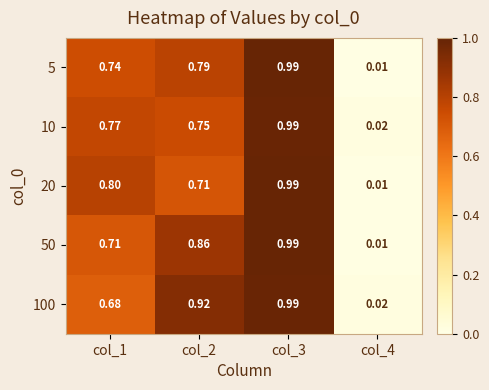

Is the value of 50 at col_3 greater than the value of 5 at col_4?

Yes